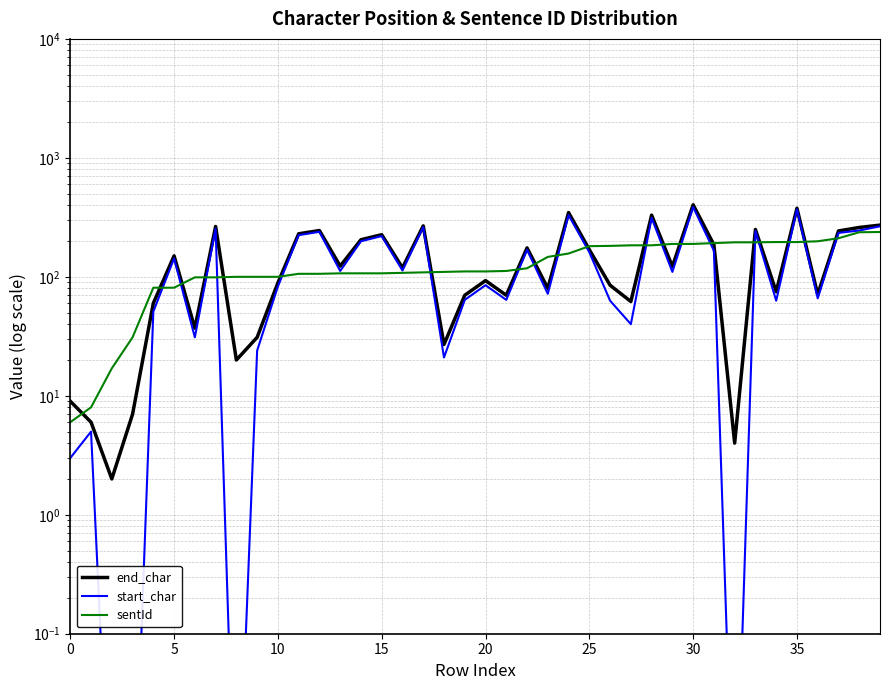

Reading left to right, transcribe all the data shown in this chart.

end_char: 9.0	6.0	2.0	7.0	60.0	150.0	37.0	265.0	20.0	31.0	89.0	230.0	245.0	123.0	205.0	226.0	119.0	268.0	27.0	70.0	93.0	70.0	175.0	80.0	347.0	169.0	85.0	62.0	330.0	122.0	403.0	186.0	4.0	250.0	75.0	377.0	71.0	243.0	260.0	272.0
start_char: 3.0	5.0	0.0	0.0	51.0	143.0	31.0	254.0	0.0	24.0	83.0	224.0	239.0	112.0	199.0	220.0	113.0	262.0	21.0	64.0	85.0	64.0	169.0	72.0	330.0	161.0	63.0	40.0	313.0	110.0	386.0	166.0	0.0	243.0	63.0	369.0	66.0	234.0	245.0	266.0
sentId: 6.0	8.0	17.0	31.0	81.0	81.0	99.0	99.0	100.0	100.0	100.0	106.0	106.0	107.0	107.0	107.0	108.0	109.0	110.0	111.0	111.0	112.0	118.0	147.0	157.0	181.0	182.0	184.0	184.0	189.0	189.0	192.0	195.0	195.0	196.0	196.0	199.0	211.0	237.0	238.0